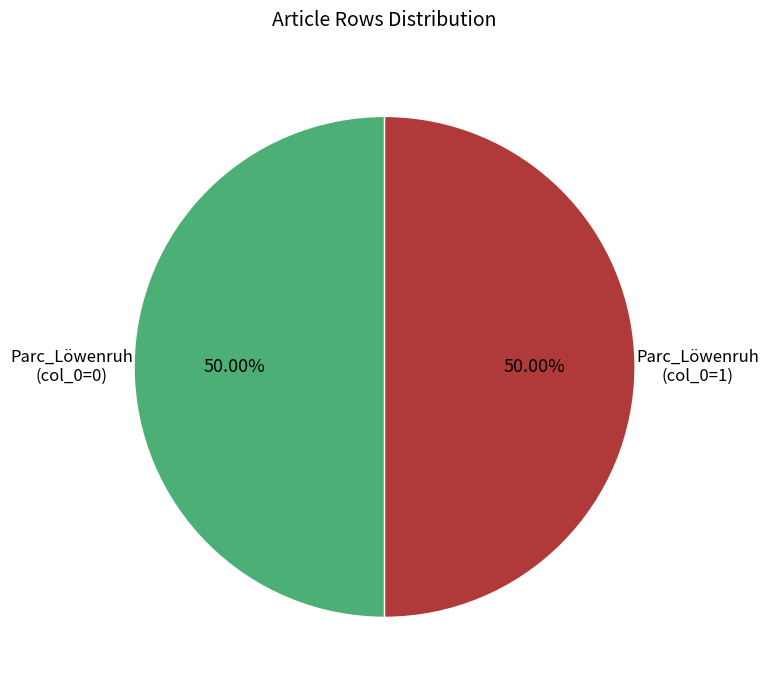

Count the number of slices in the pie.

2